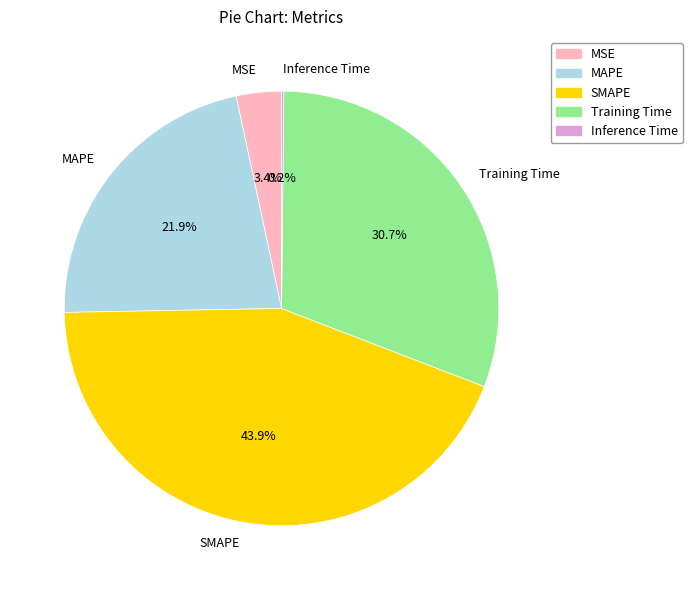

Is it true that SMAPE is 44% of the pie?

True